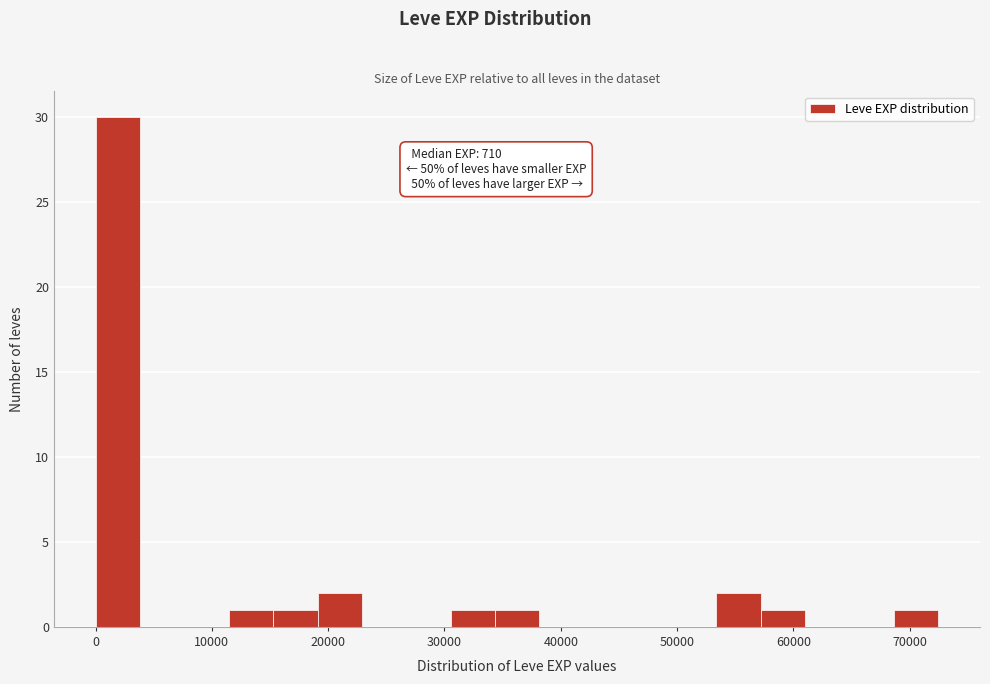

Read against the x-axis, roughly where is the centre of the tallest bar?

2000